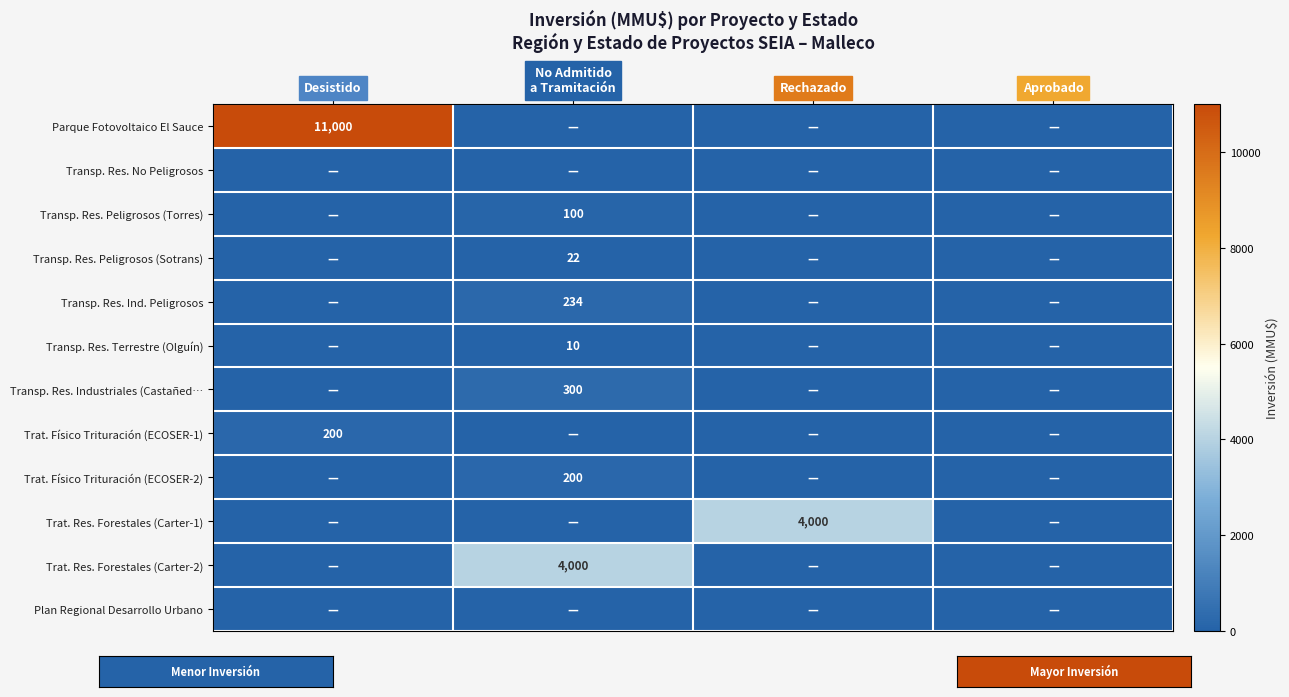

Between No Admitido a Tramitación and Aprobado, which series saw the biggest shift?

Trat. Res. Forestales (Carter-2)